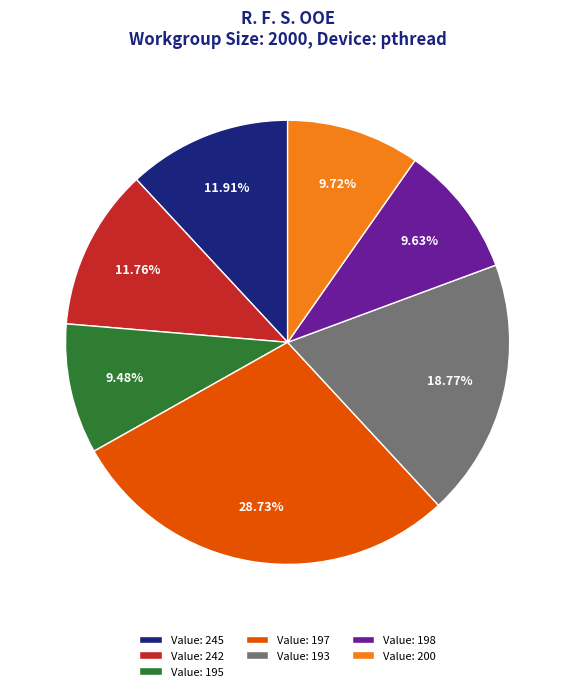

Do Value: 245 and Value: 242 together represent more than half of the pie?

No